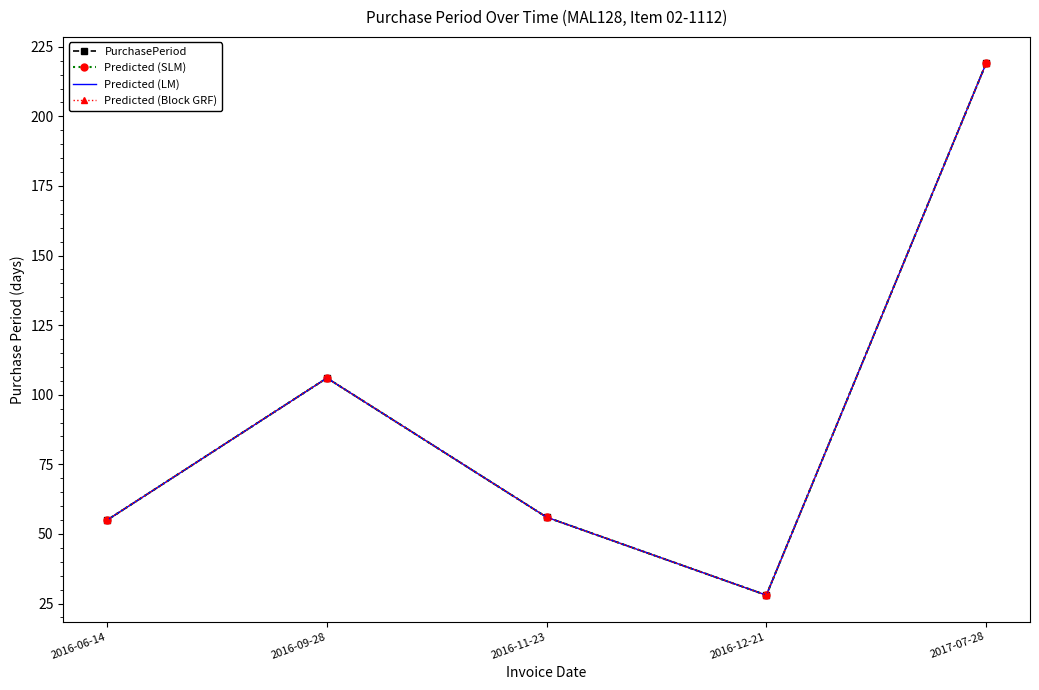

Reading left to right, what are all the values shown in this chart?

PurchasePeriod: 2016-06-14=55	2016-09-28=106	2016-11-23=56	2016-12-21=28	2017-07-28=219
Predicted (SLM): 2016-06-14=55	2016-09-28=106	2016-11-23=56	2016-12-21=28	2017-07-28=219
Predicted (LM): 2016-06-14=55	2016-09-28=106	2016-11-23=56	2016-12-21=28	2017-07-28=219
Predicted (Block GRF): 2016-06-14=55	2016-09-28=106	2016-11-23=56	2016-12-21=28	2017-07-28=219